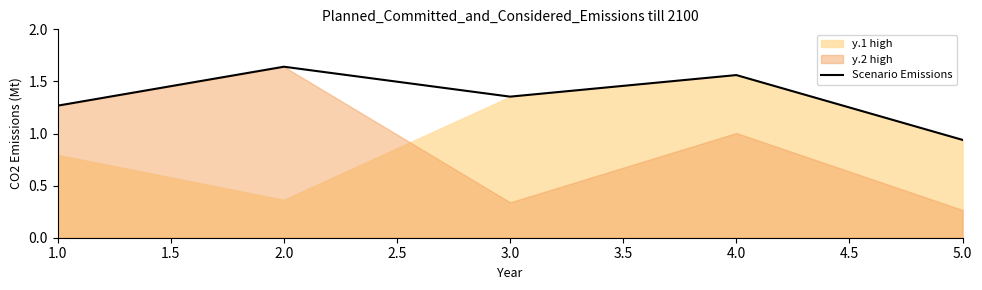

Rank the categories by Scenario Emissions value from highest to lowest.

2.0, 4.0, 3.0, 1.0, 5.0